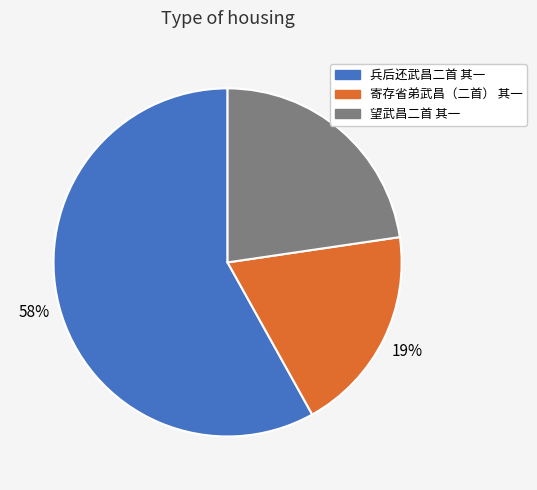

How many segments does this pie chart have?

3